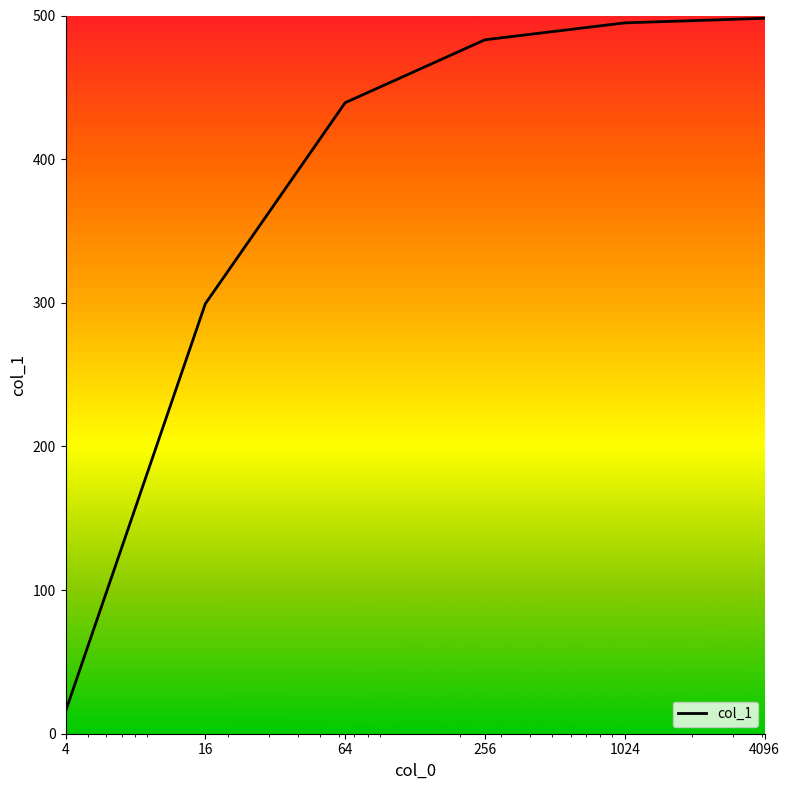

What is the sum of all values?

2230.1